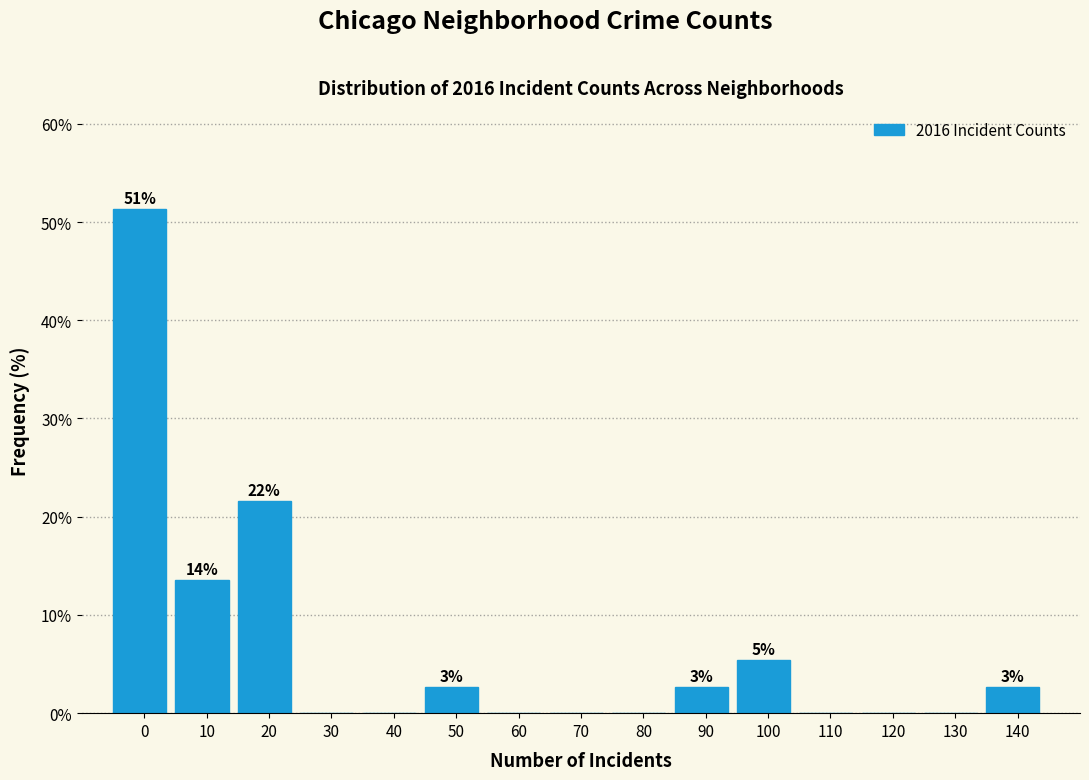

Reading left to right, list all the values displayed in this chart.

0=51.4	10=13.5	20=21.6	30=0.0	40=0.0	50=2.7	60=0.0	70=0.0	80=0.0	90=2.7	100=5.4	110=0.0	120=0.0	130=0.0	140=2.7